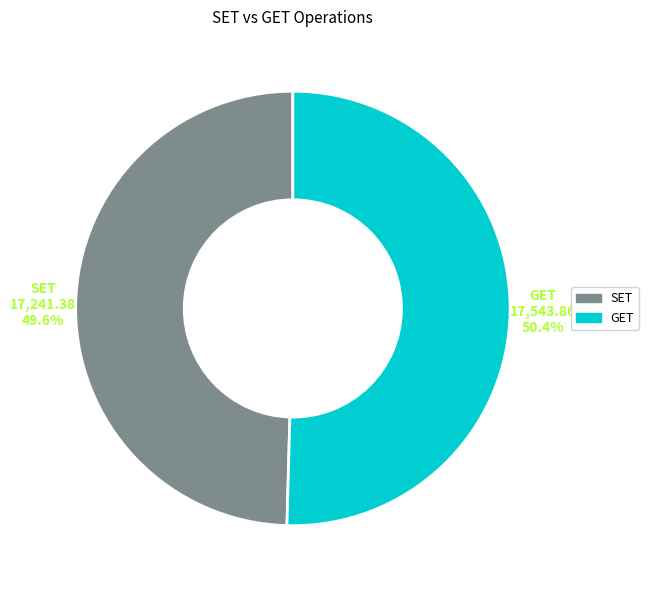

What percentage is the GET slice, to the nearest percent?

50%